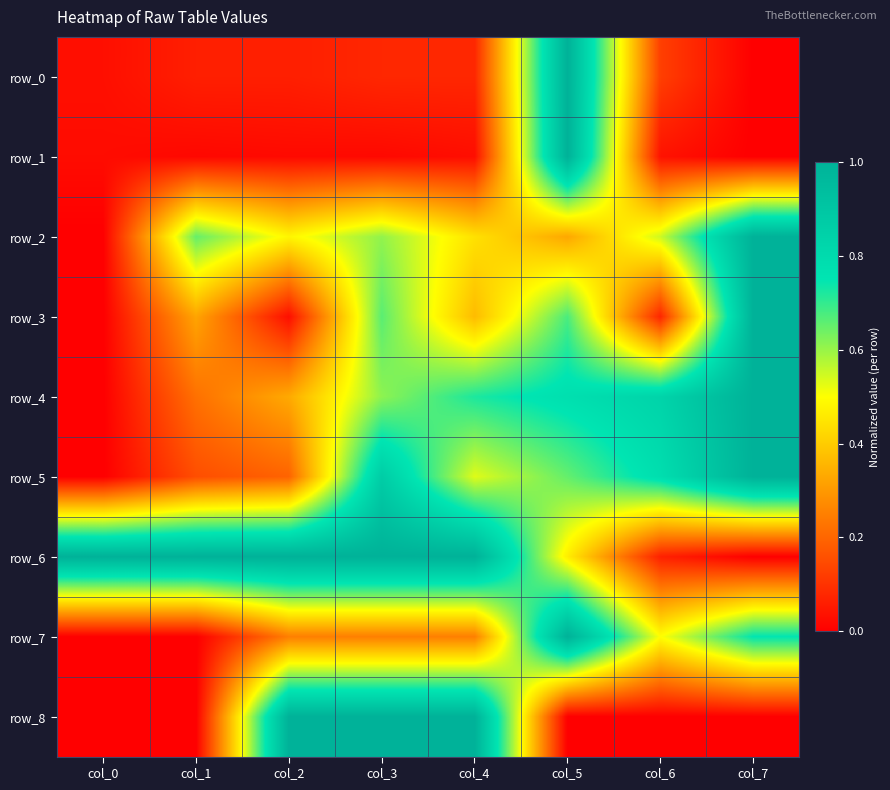

Count the number of data series in this chart.

9